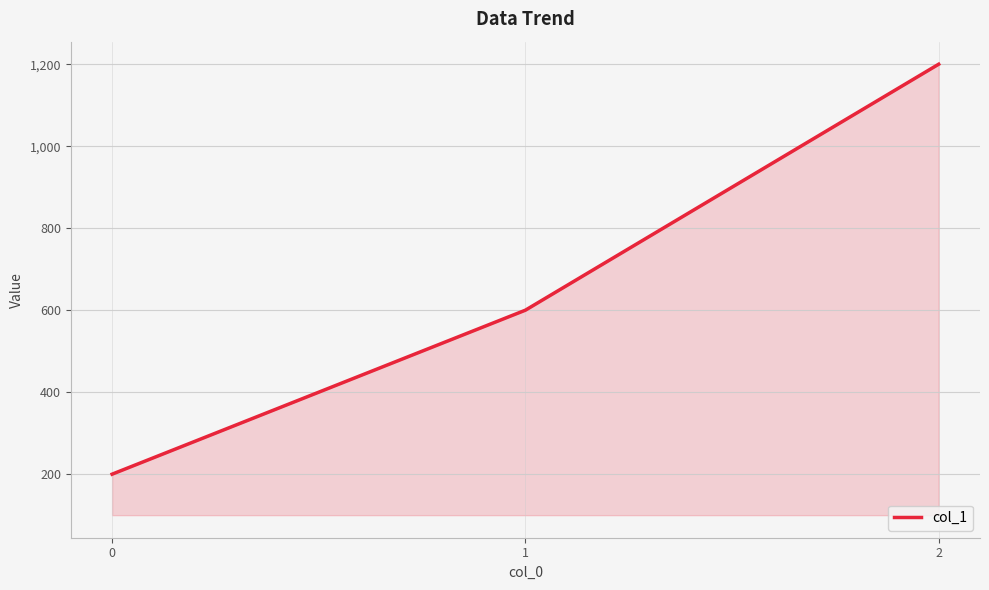

Reading left to right, extract all data points from this chart.

200	600	1200